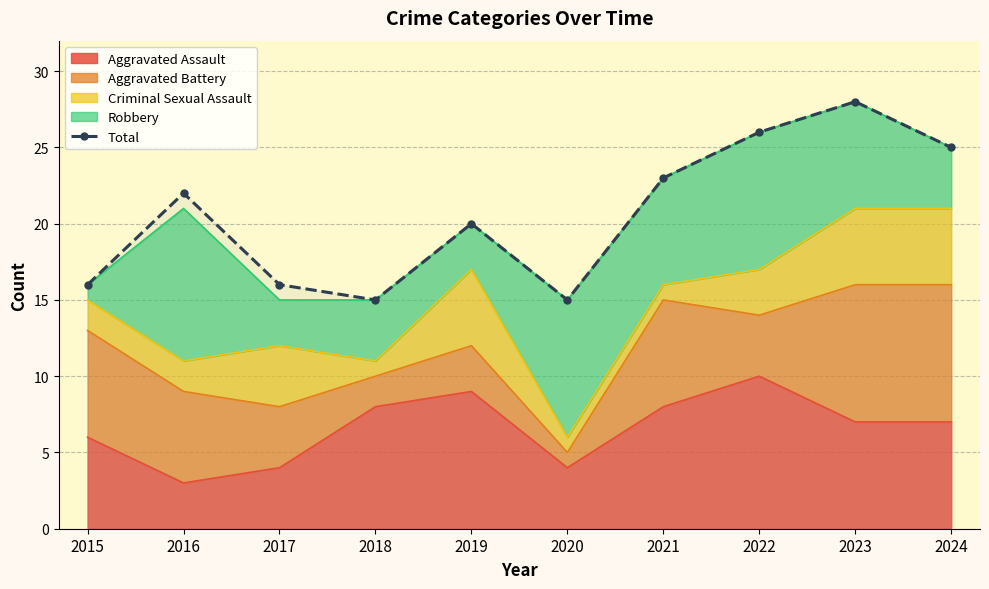

Rank the categories by value from lowest to highest.

2018, 2020, 2015, 2017, 2019, 2016, 2021, 2024, 2022, 2023